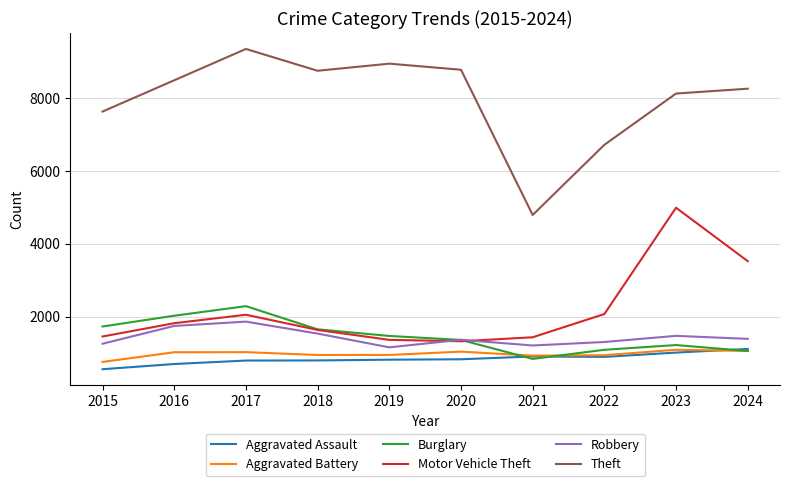

What is the difference between the maximum and minimum values in the Burglary series?

1450